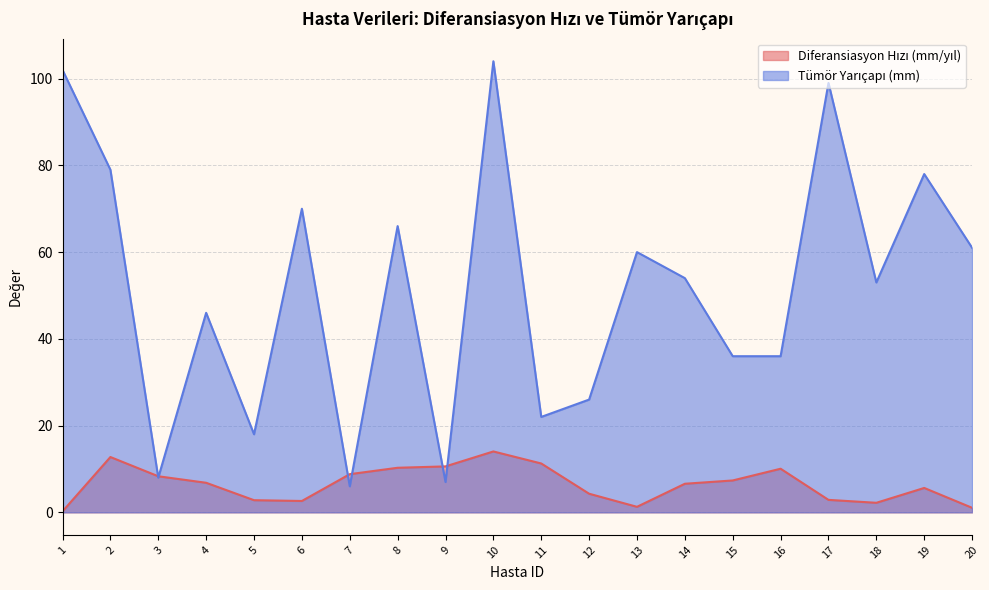

The Diferansiasyon Hızı (mm/yıl) series shows 3.5 at 14. True or false?

False